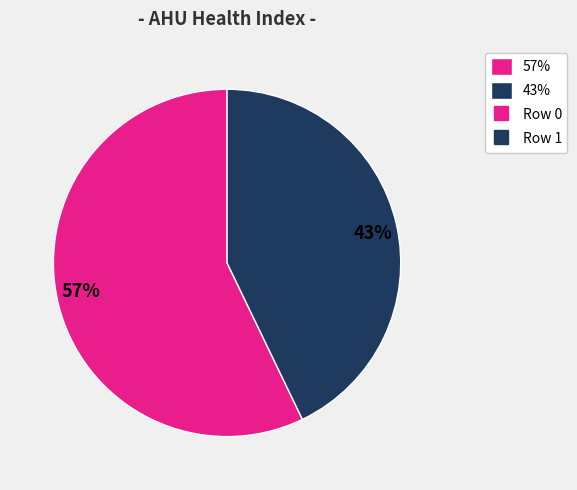

Which category has the biggest portion of the pie?

57%